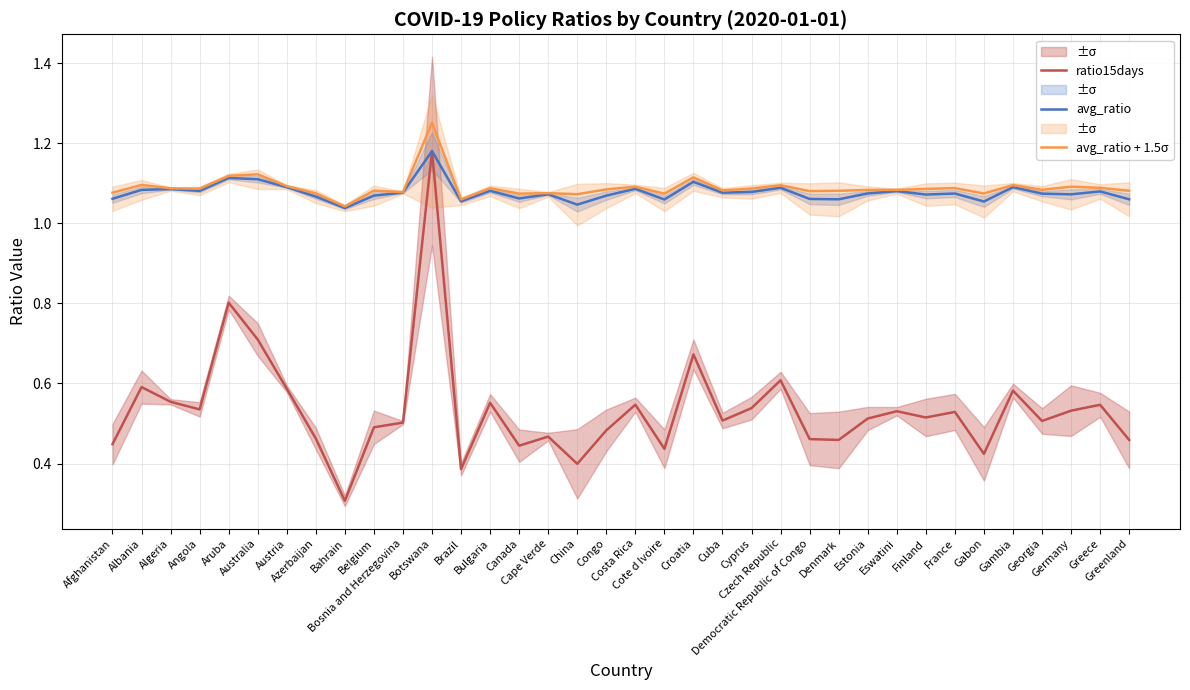

Which series has the widest spread of values?

ratio15days